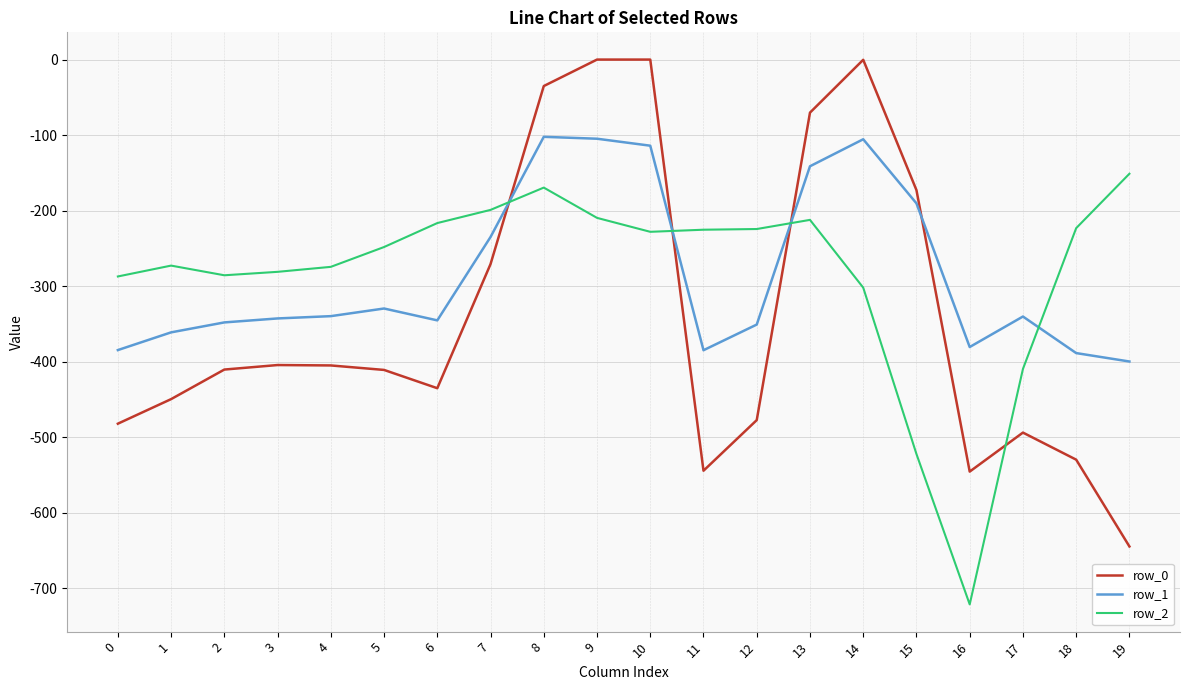

Is the value of row_0 at 16 greater than the value of row_1 at 6?

No